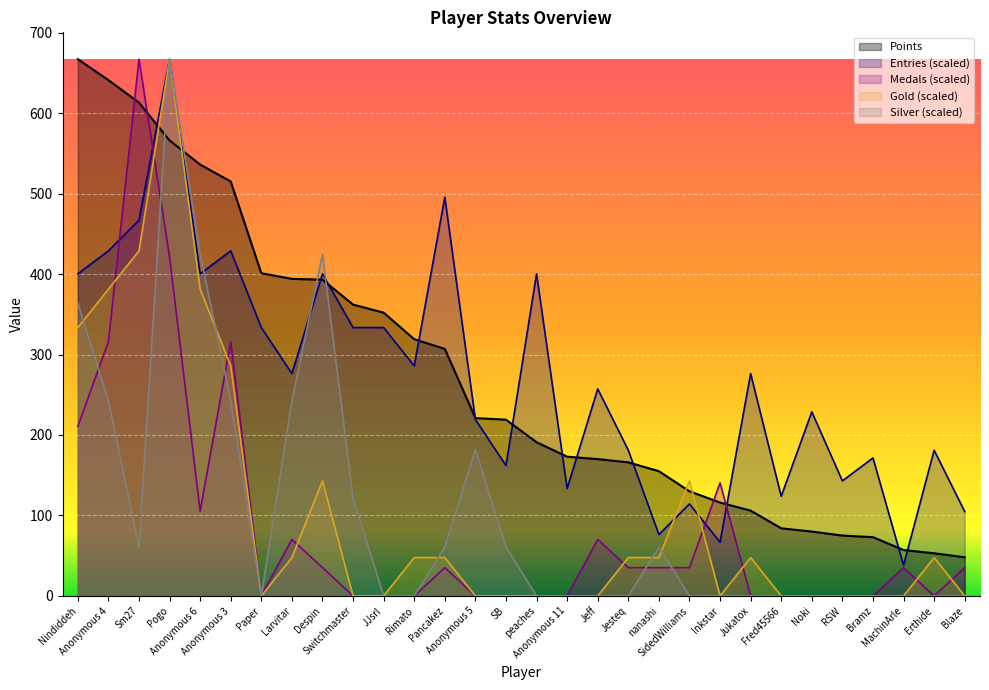

Which series has the largest total across all categories?

Points